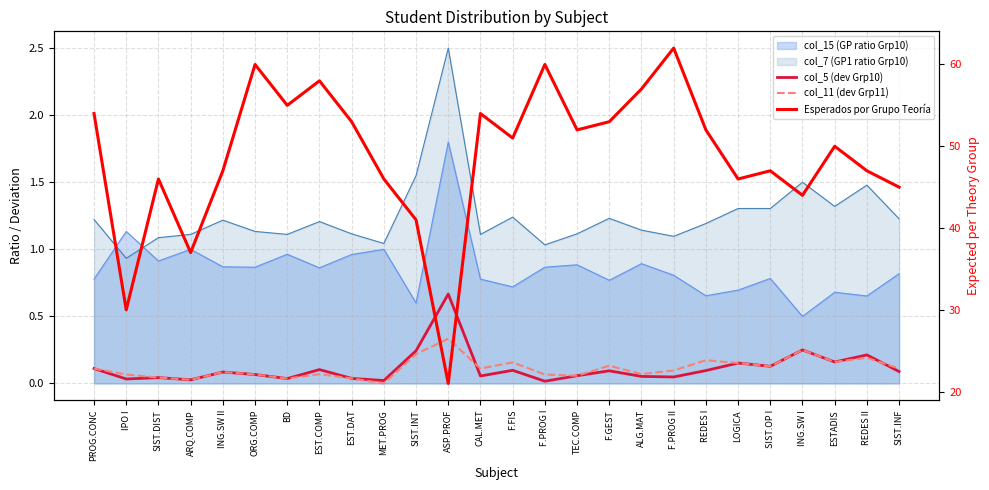

At how many categories does at least one series exceed 41?

22